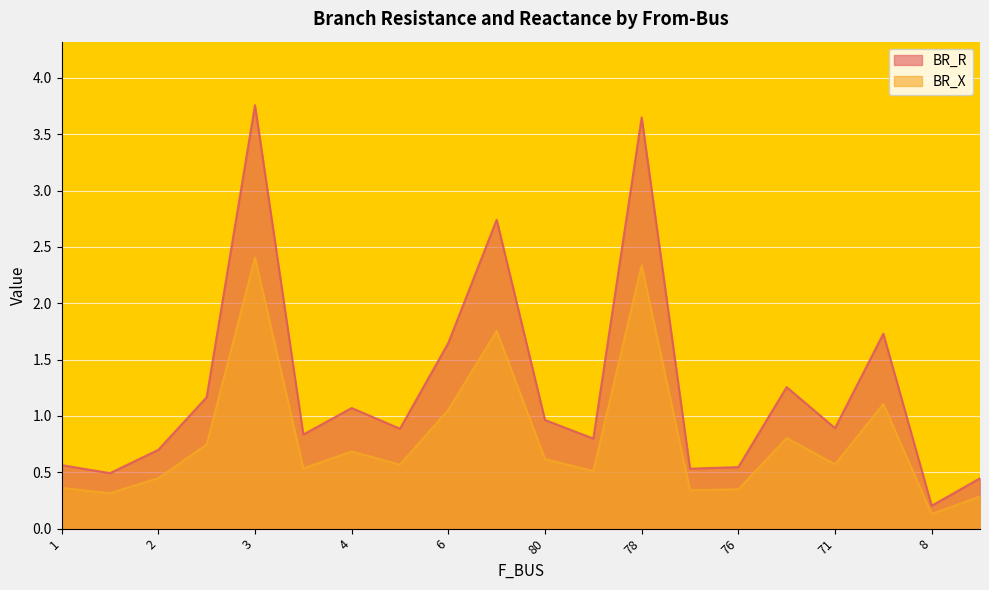

True or false: BR_X has more than 0 points higher than both neighbors.

True